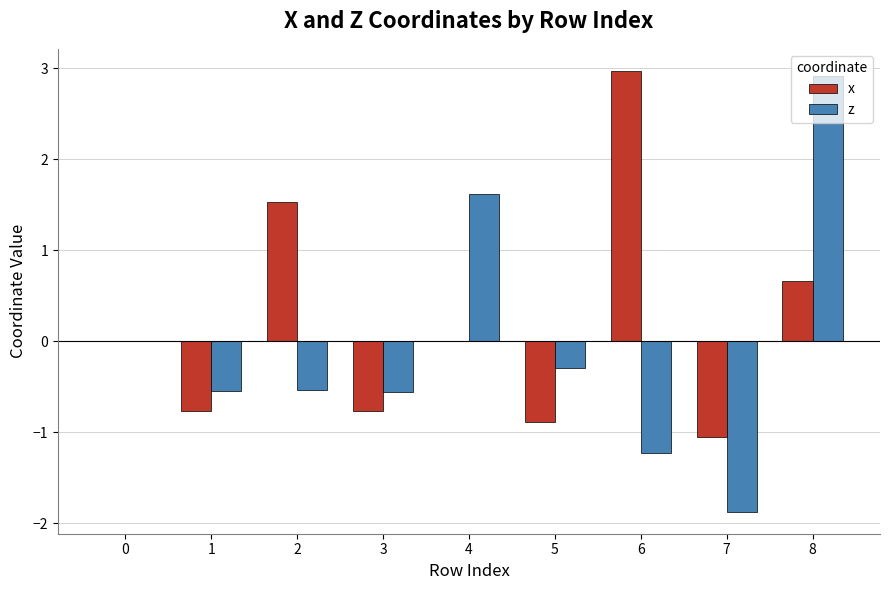

What is the maximum value shown in the chart?

3.0